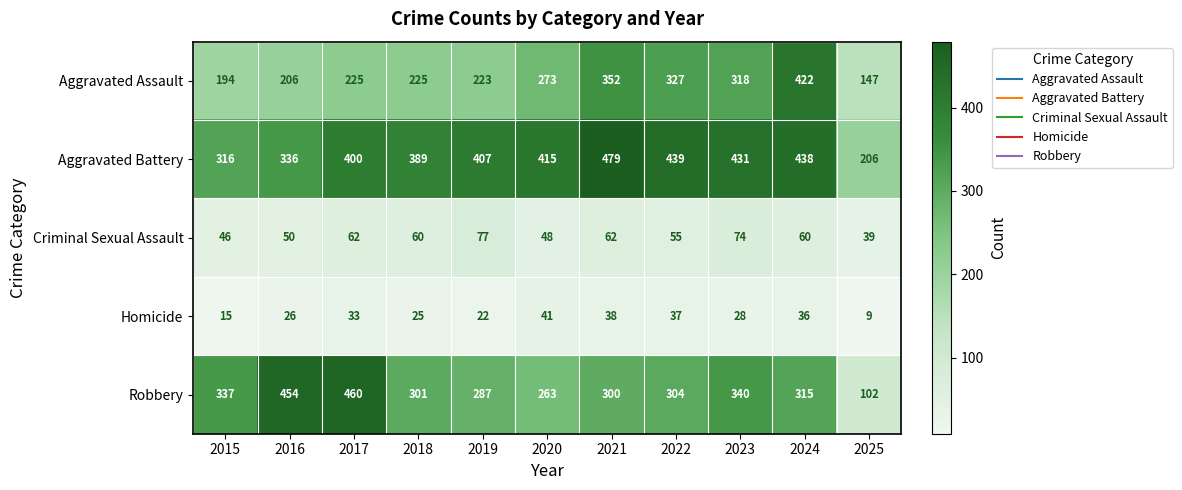

Read the Criminal Sexual Assault value at 2025.

39